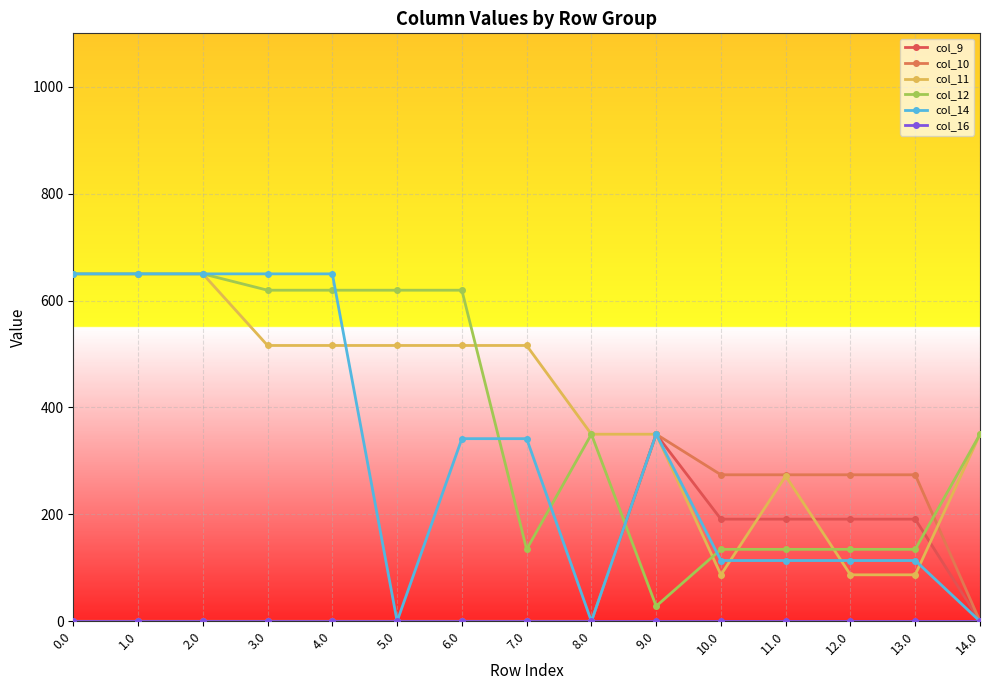

How many interior local peaks does the col_11 series have?

1